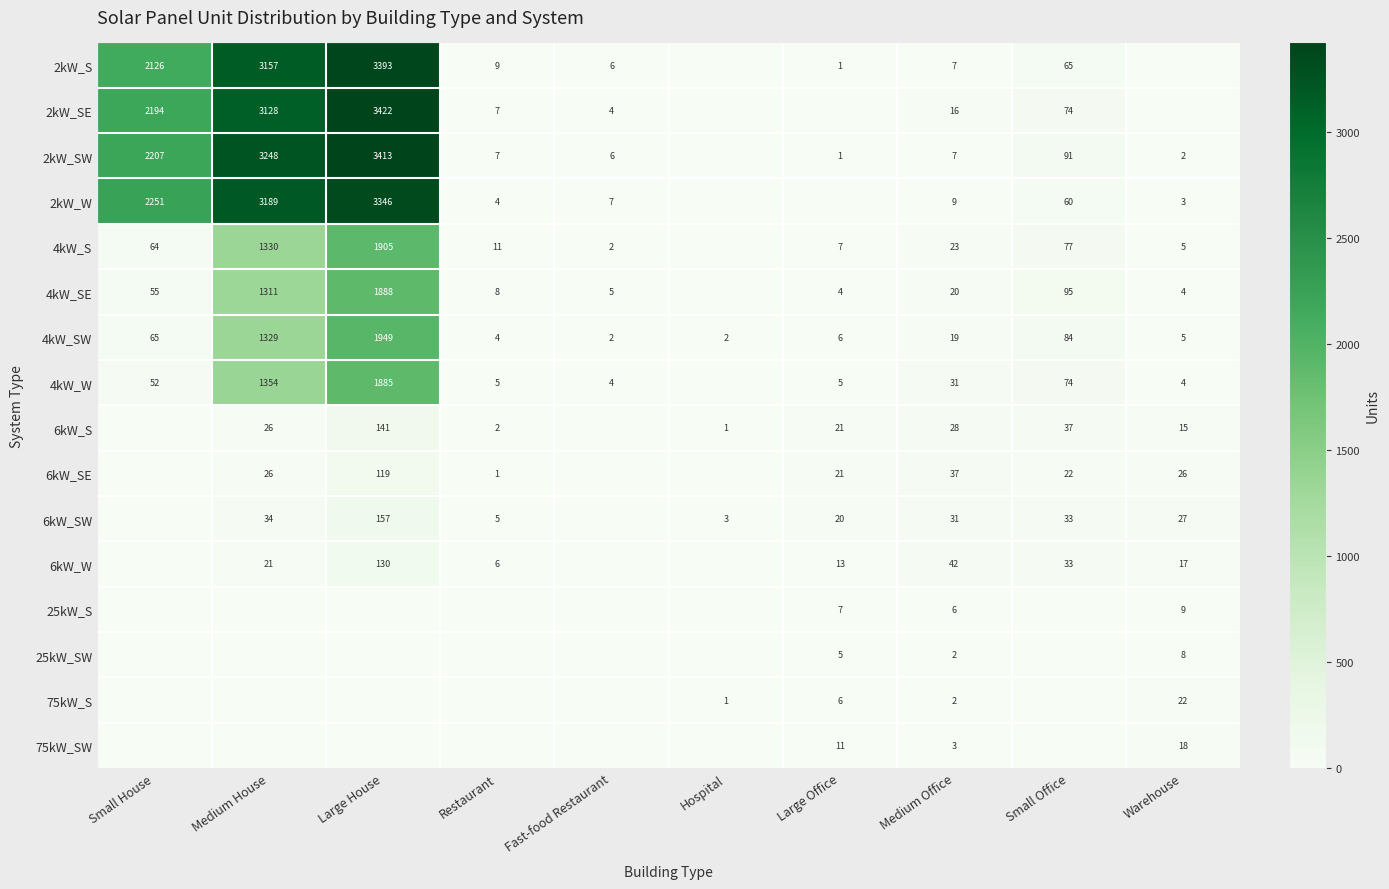

True or false: 2kW_S has a value of 3157 at Medium House.

True